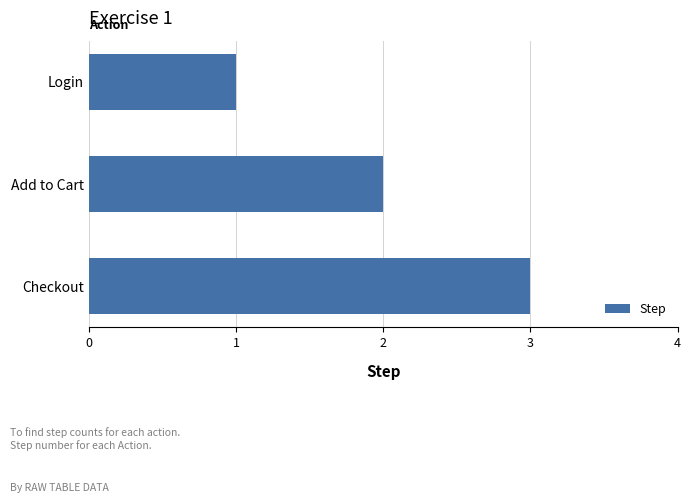

The chart shows a value of 3 at Add to Cart. True or false?

False